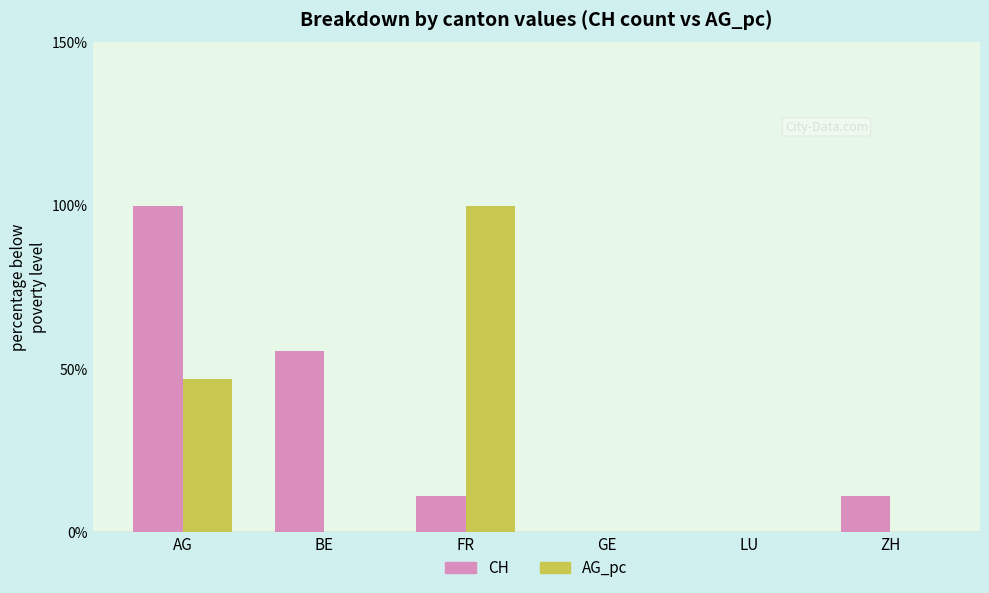

Between BE and ZH, which series saw the biggest shift?

CH